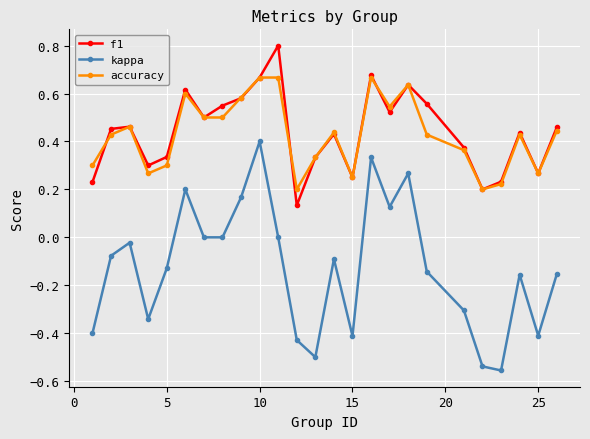

True or false: accuracy and kappa intersect in this chart.

False